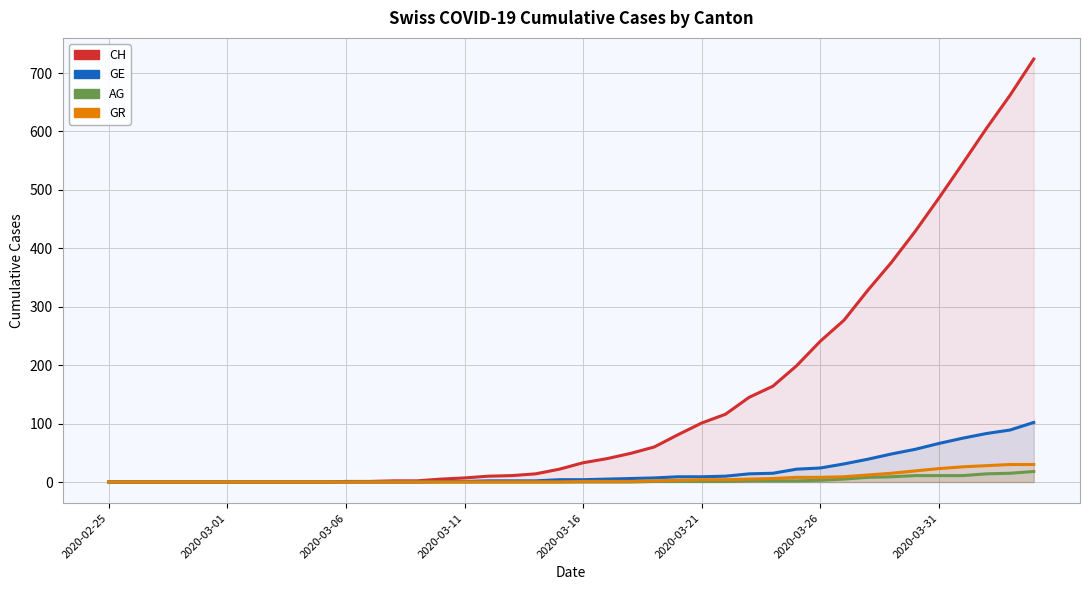

True or false: GR and GE intersect in this chart.

False